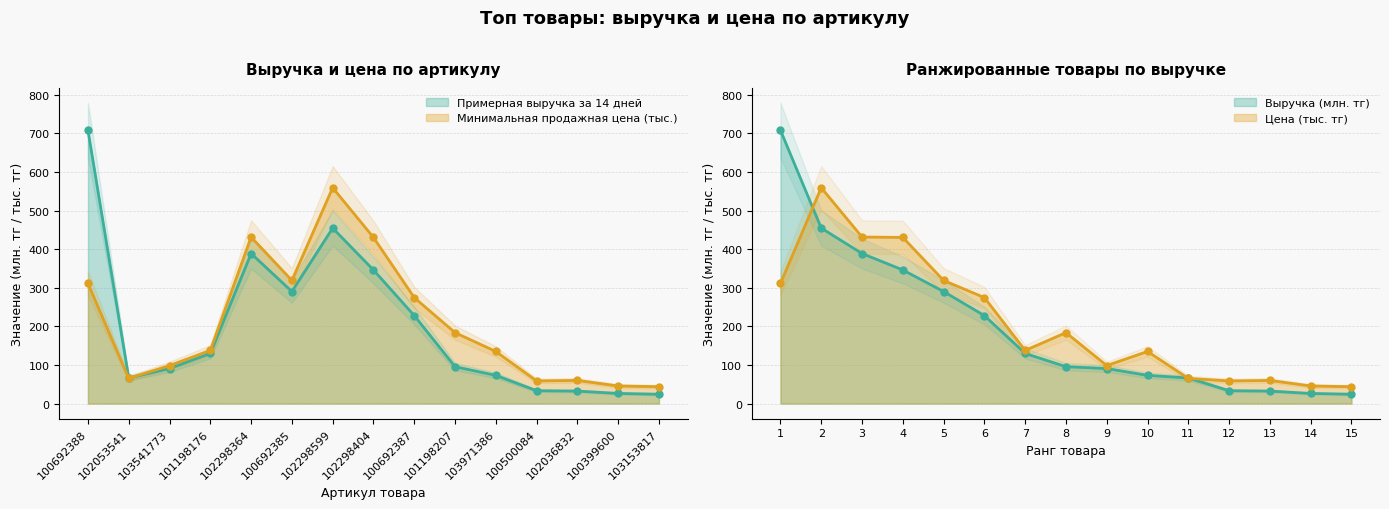

Does the chart display data point markers on the line(s)?

Yes